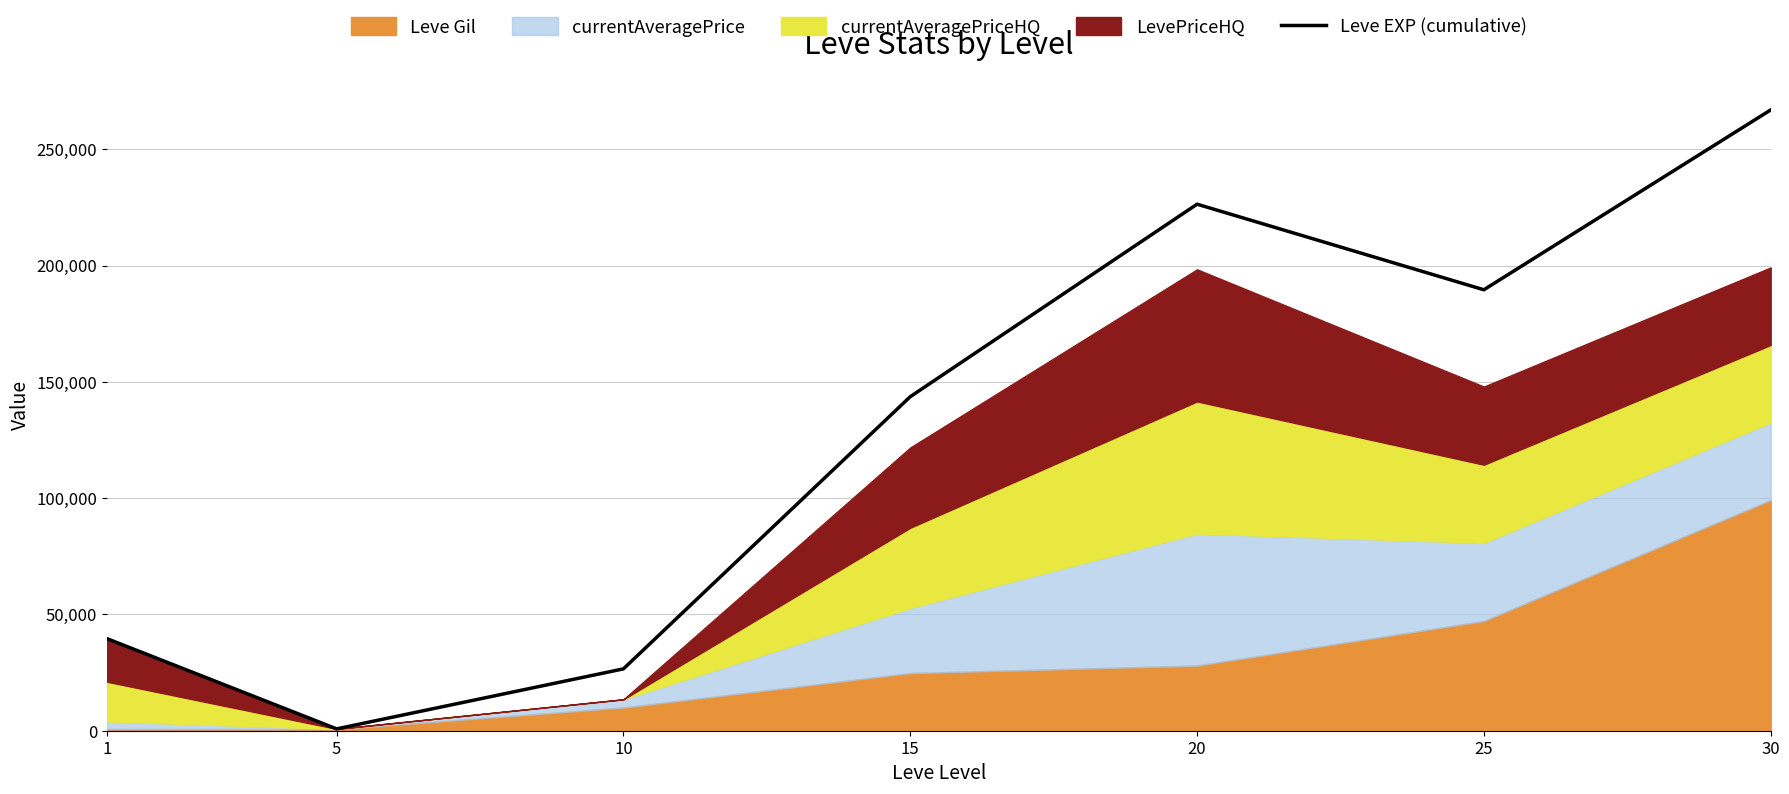

The value at 25 is 189615.0. True or false?

True